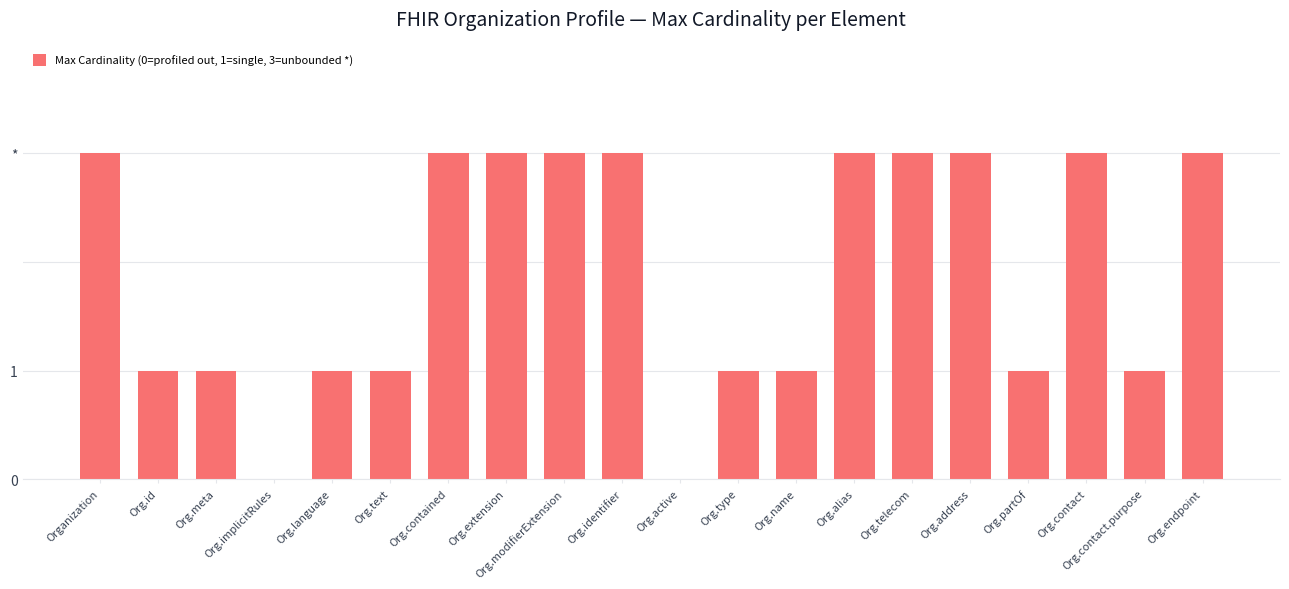

Between Org.contained and Org.implicitRules, which is larger?

Org.contained